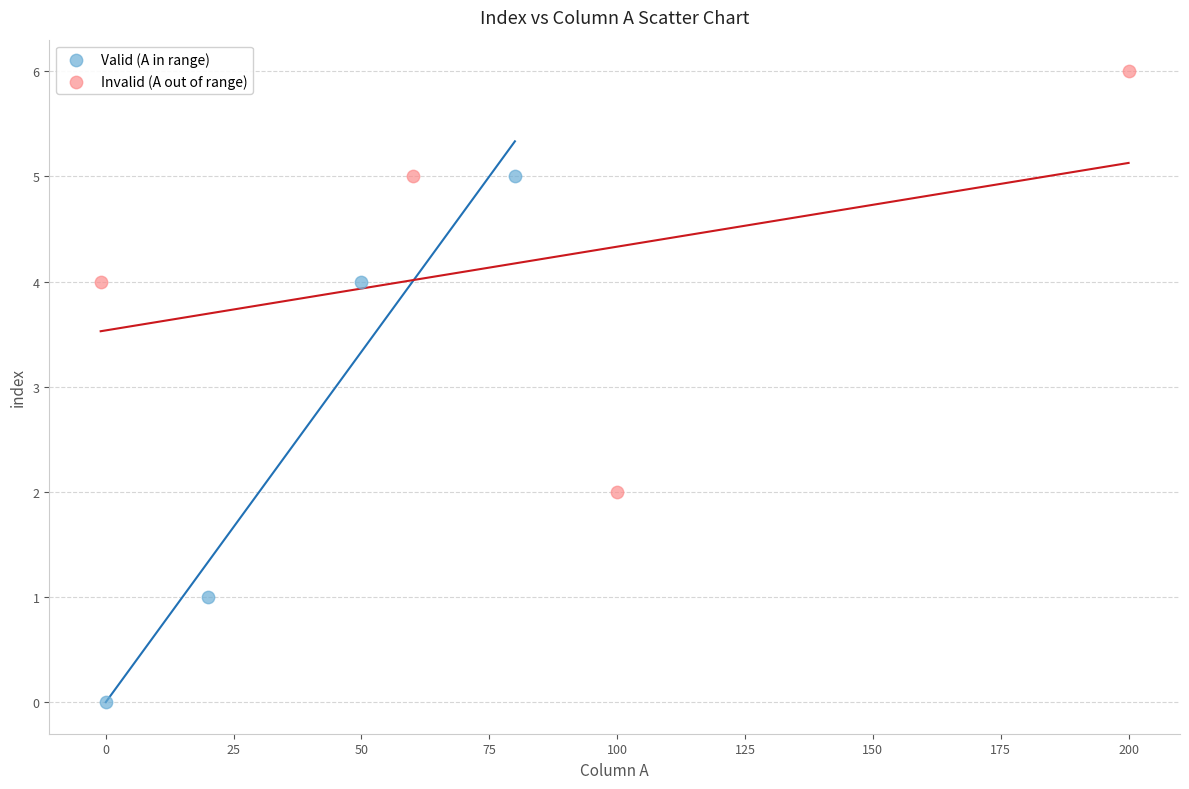

Which series has the largest Y range (max minus min)?

Valid (A in range)